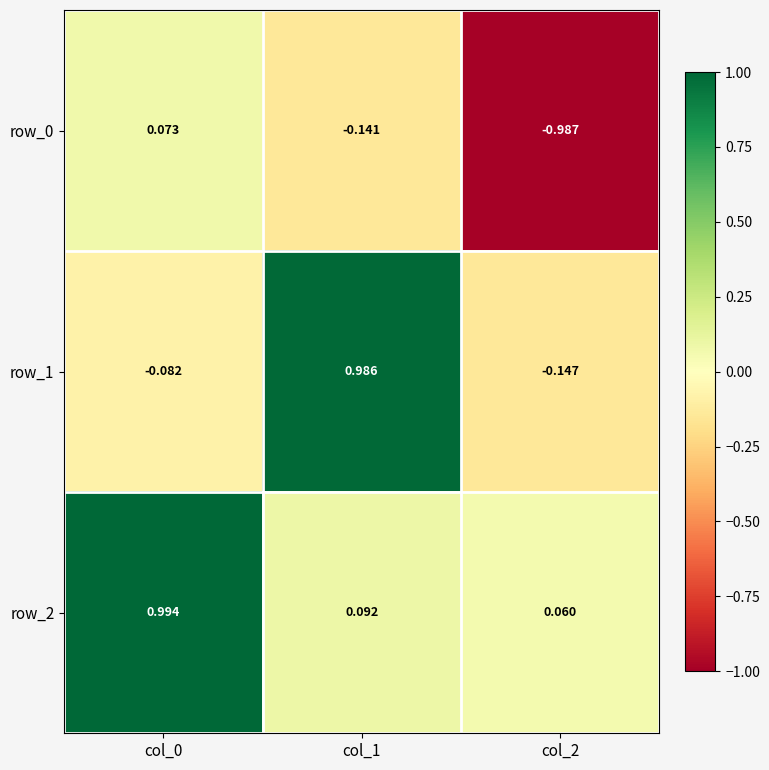

Between col_0 and col_1, which series saw the biggest shift?

row_1